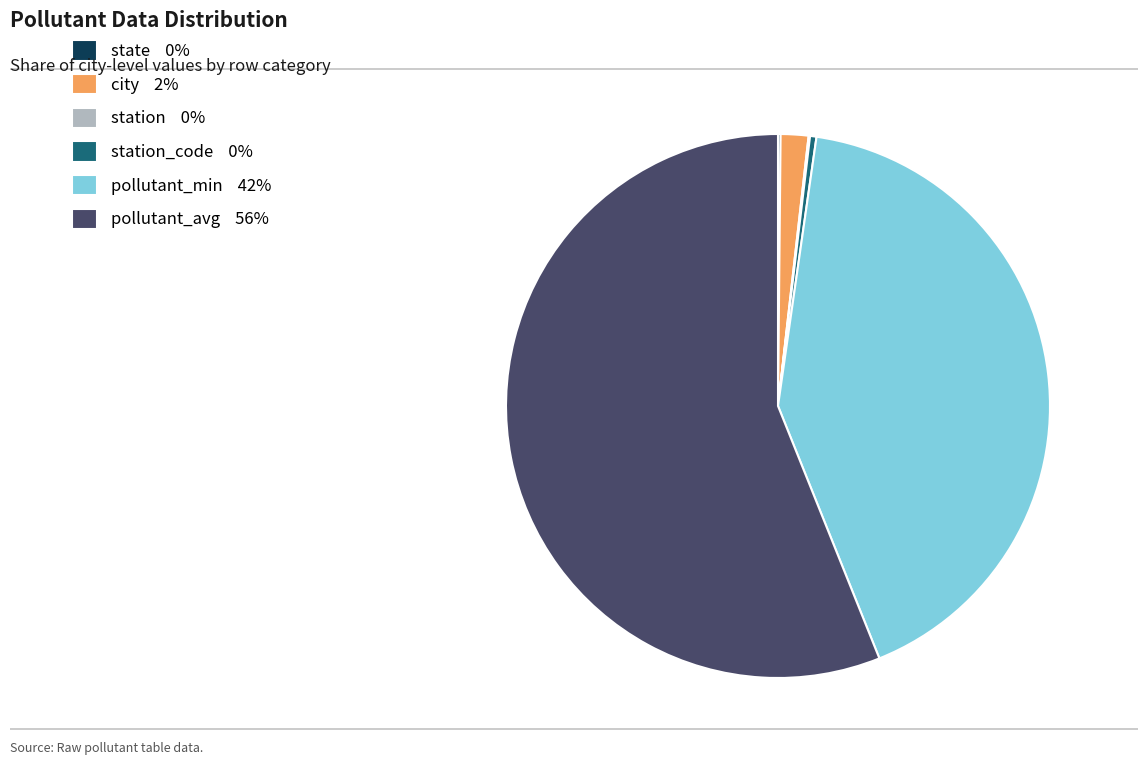

Does any single category account for the majority?

Yes